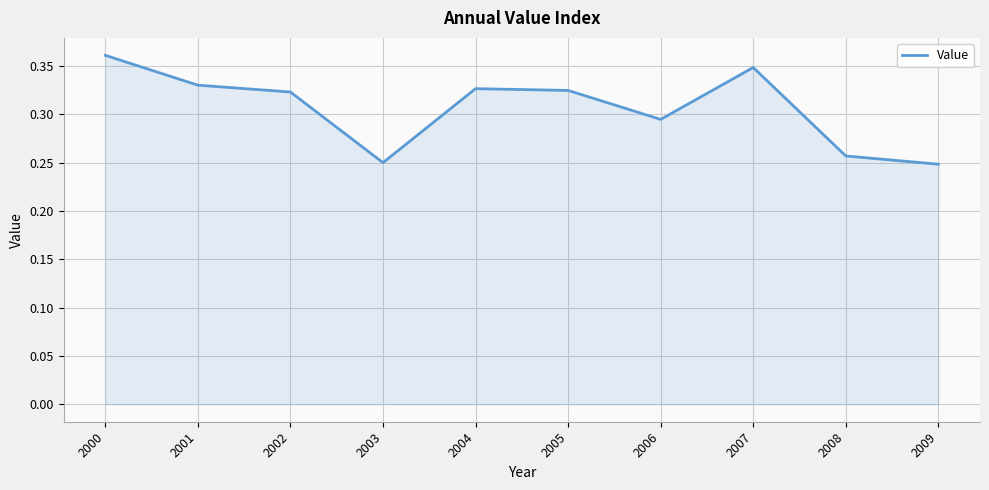

At which category does the chart reach its peak across all series?

2000